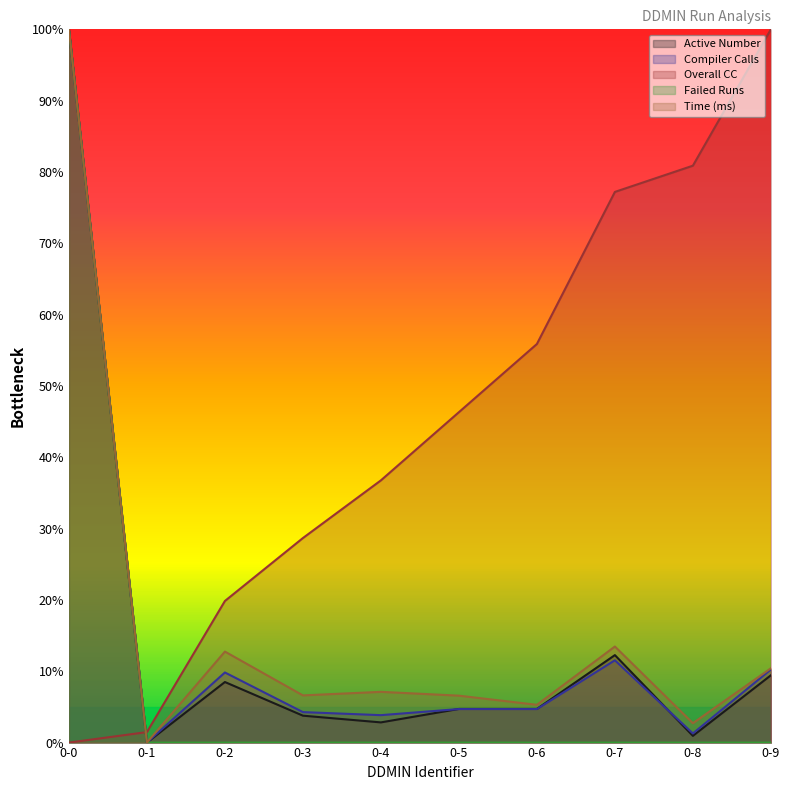

Reading left to right, what are all the values shown in this chart?

Active Number: 100.0	0.0	8.5	3.8	2.8	4.7	4.7	12.3	0.9	9.4
Compiler Calls: 100.0	0.0	9.8	4.3	3.8	4.7	4.7	11.5	1.3	10.3
Overall CC: 0.0	1.5	19.9	28.7	36.8	46.3	55.9	77.2	80.9	100.0
Failed Runs: 100.0	0.0	0.0	0.0	0.0	0.0	0.0	0.0	0.0	0.0
Time (ms): 100.0	0.0	12.8	6.6	7.1	6.6	5.3	13.5	2.7	10.4